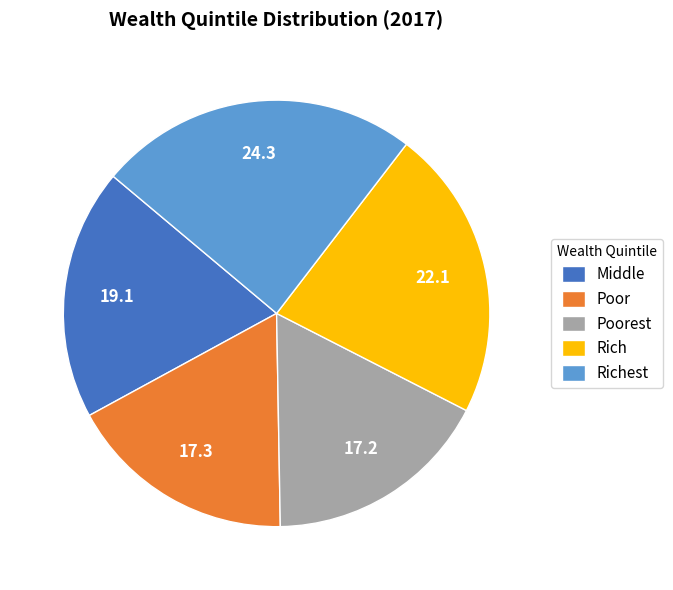

Which category has the biggest portion of the pie?

Richest